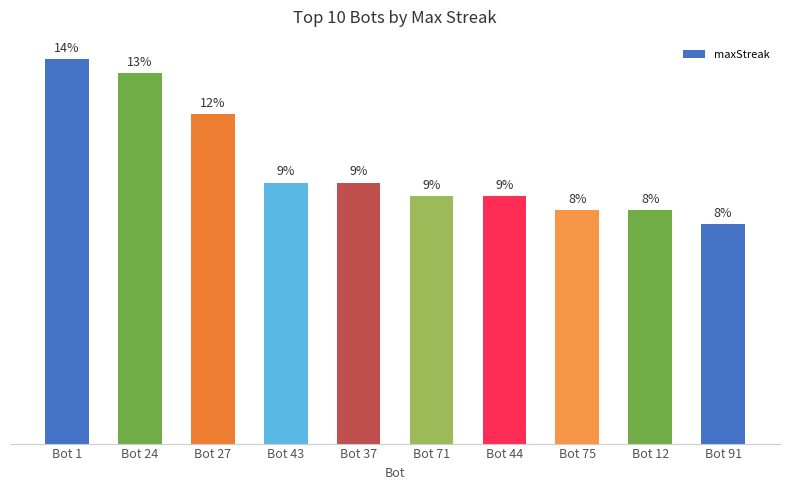

List the labels in order of value, largest first.

Bot 1, Bot 24, Bot 27, Bot 43, Bot 37, Bot 71, Bot 44, Bot 75, Bot 12, Bot 91